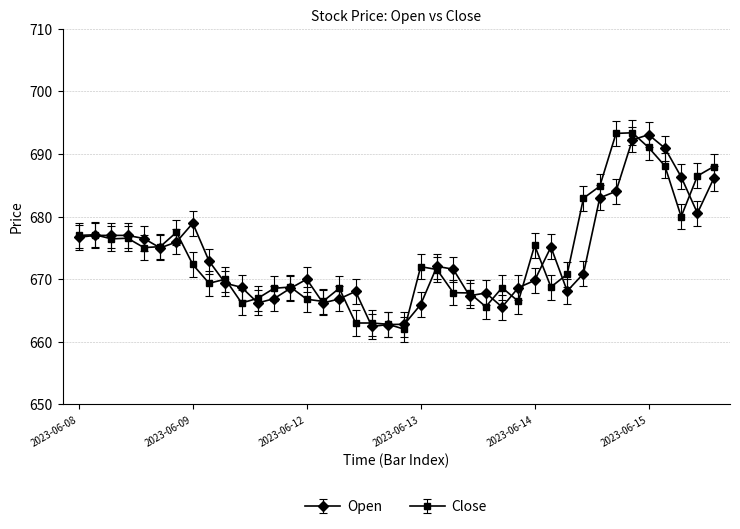

At how many categories does at least one series exceed 665?

37